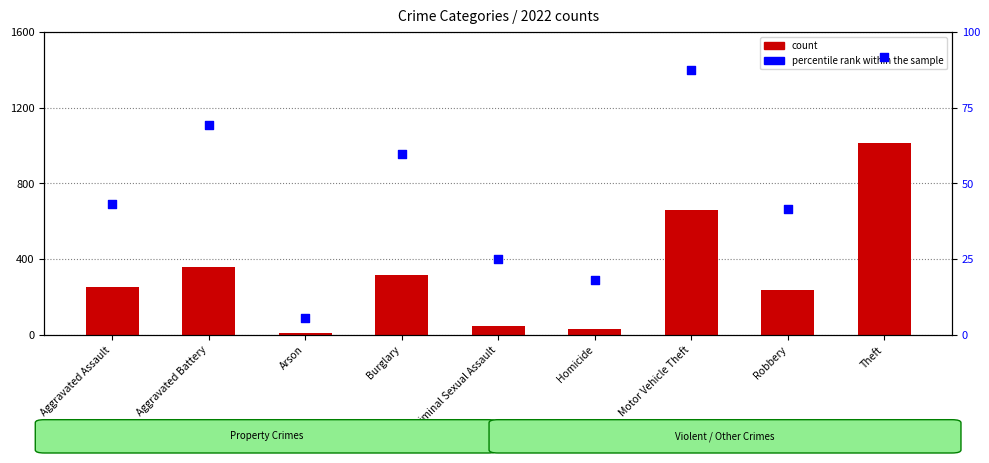

Which series has the largest total across all categories?

count